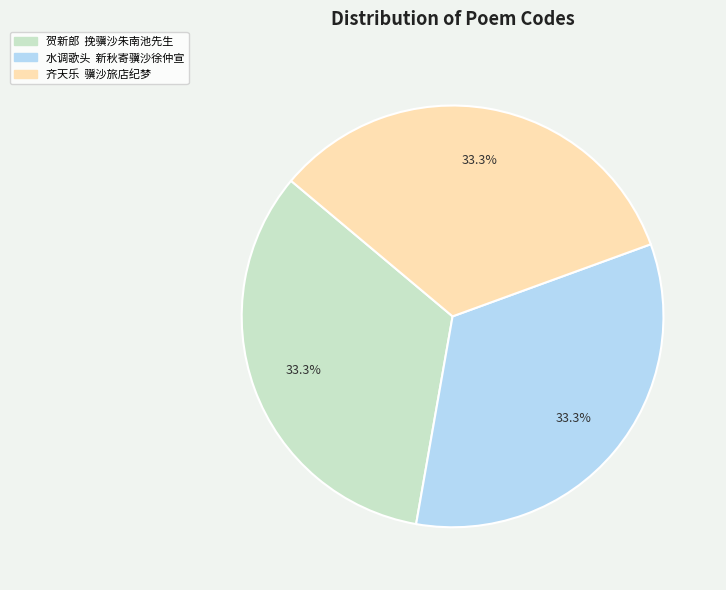

What is the total percentage of 贺新郎 挽骥沙朱南池先生 and 水调歌头 新秋寄骥沙徐仲宣?

66.7%